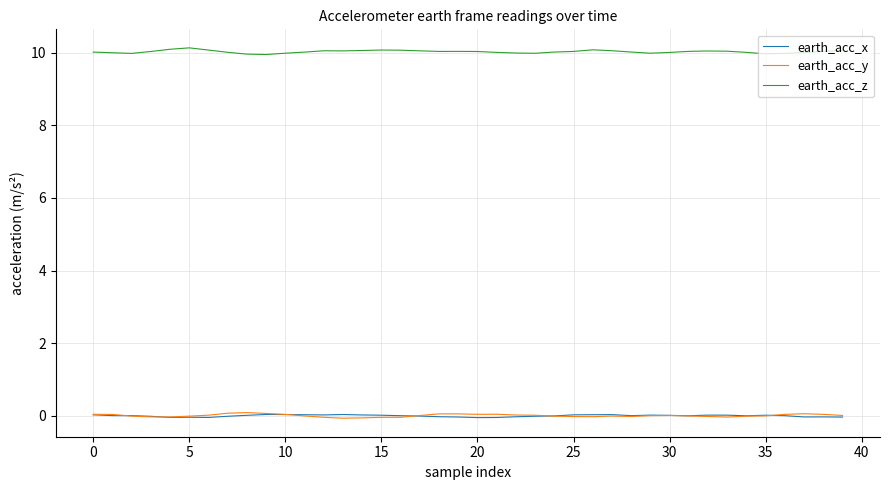

True or false: earth_acc_x and earth_acc_z cross at least once.

False